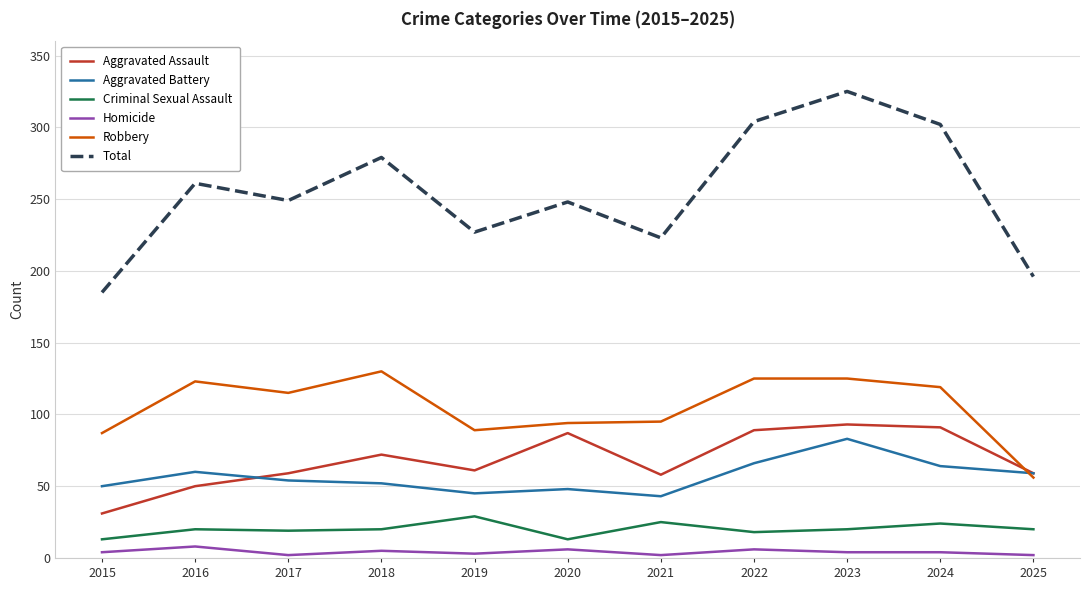

The Criminal Sexual Assault series shows 25 at 2021. True or false?

True